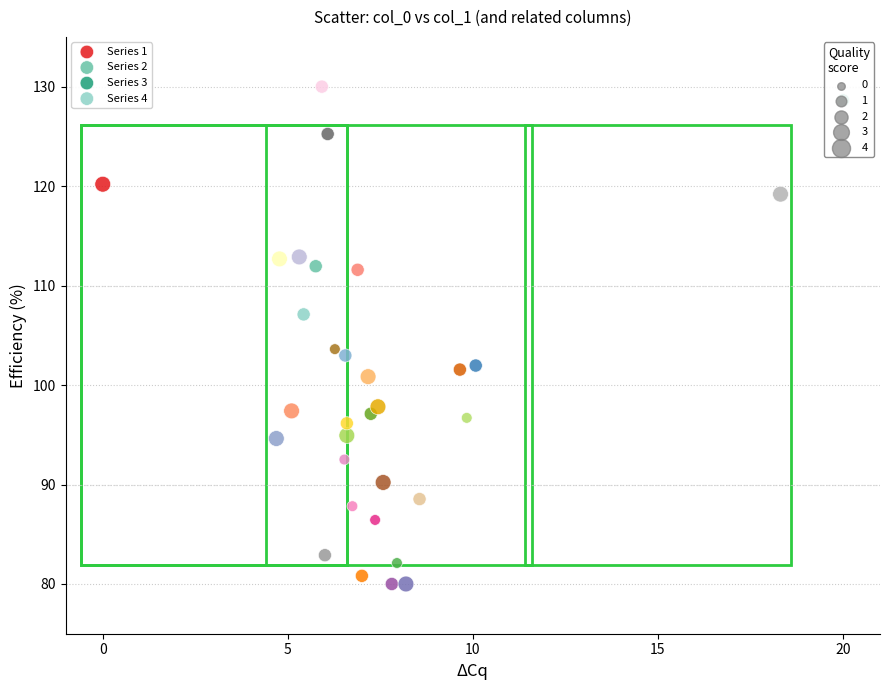

Which series has the widest spread of Y values?

Series 3